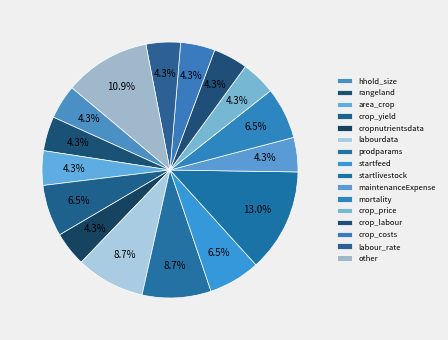

What portion of the pie excludes rangeland?

95.7%